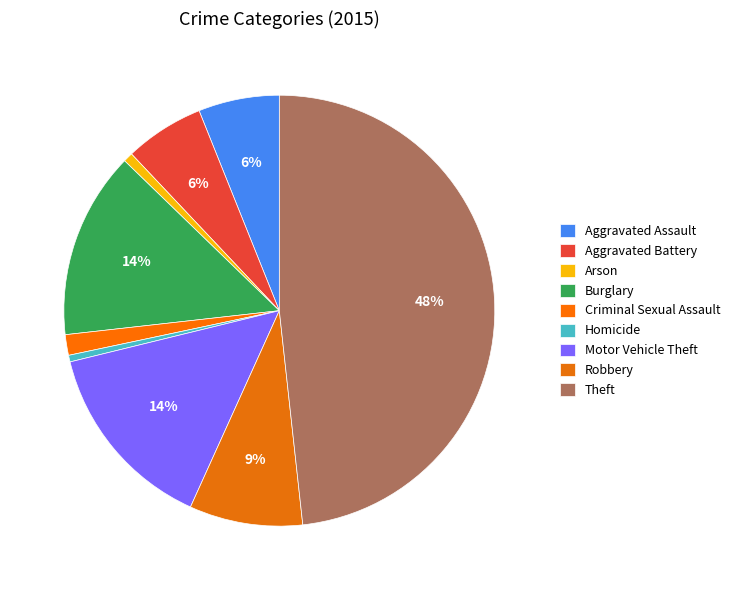

What is the change in value from Criminal Sexual Assault to Theft?

+846